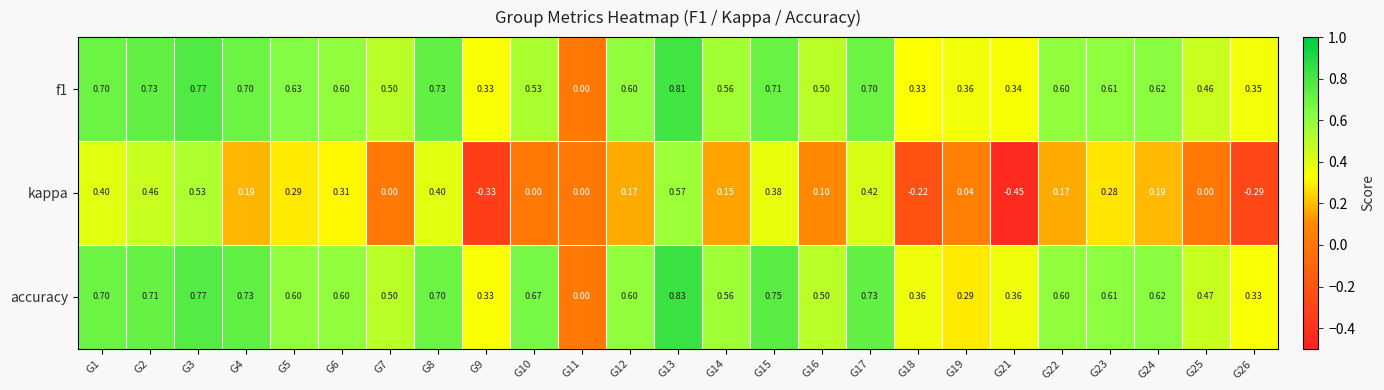

Which series has the largest total across all categories?

accuracy